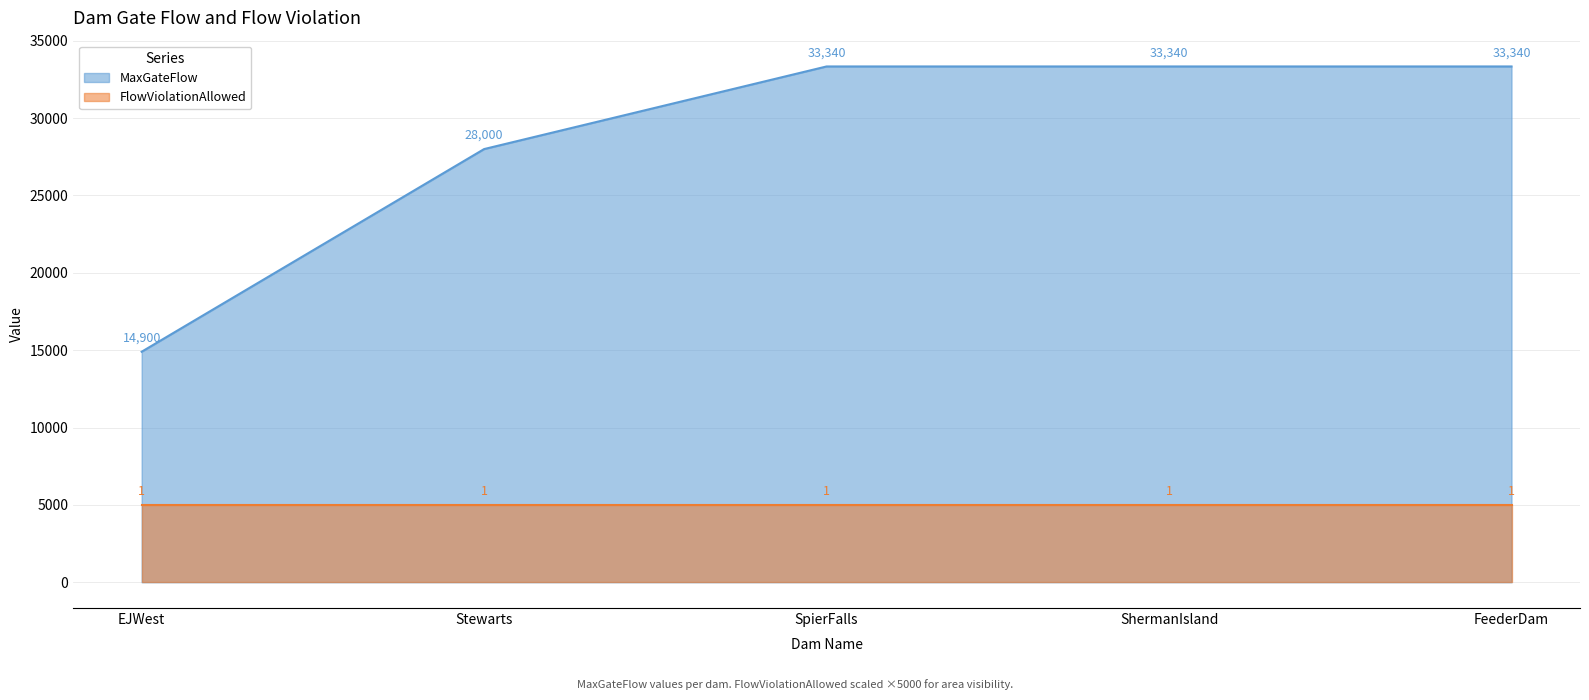

The value at Stewarts is 10955. True or false?

False